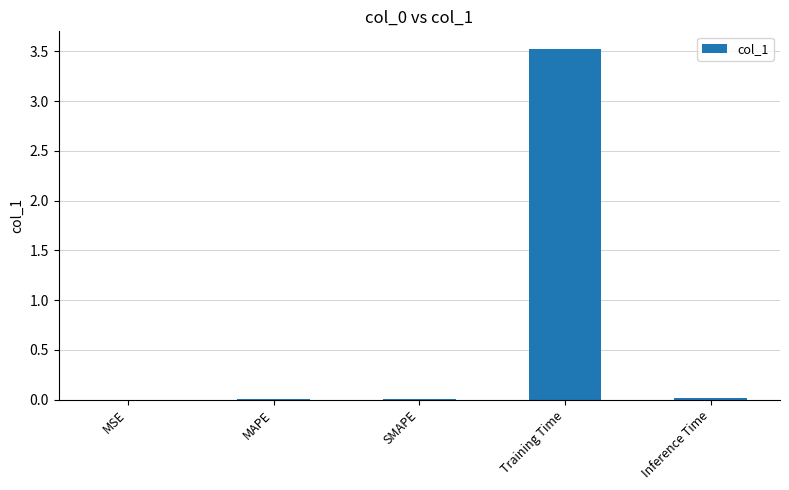

What is the maximum value shown in the chart?

3.5